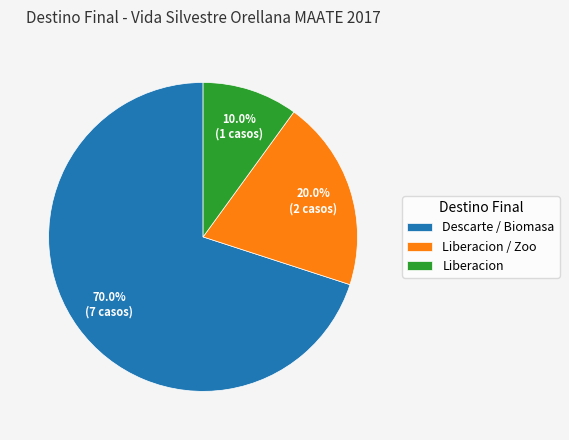

What is the ratio of the value at Descarte / Biomasa to the value at Liberacion / Zoo?

3.5